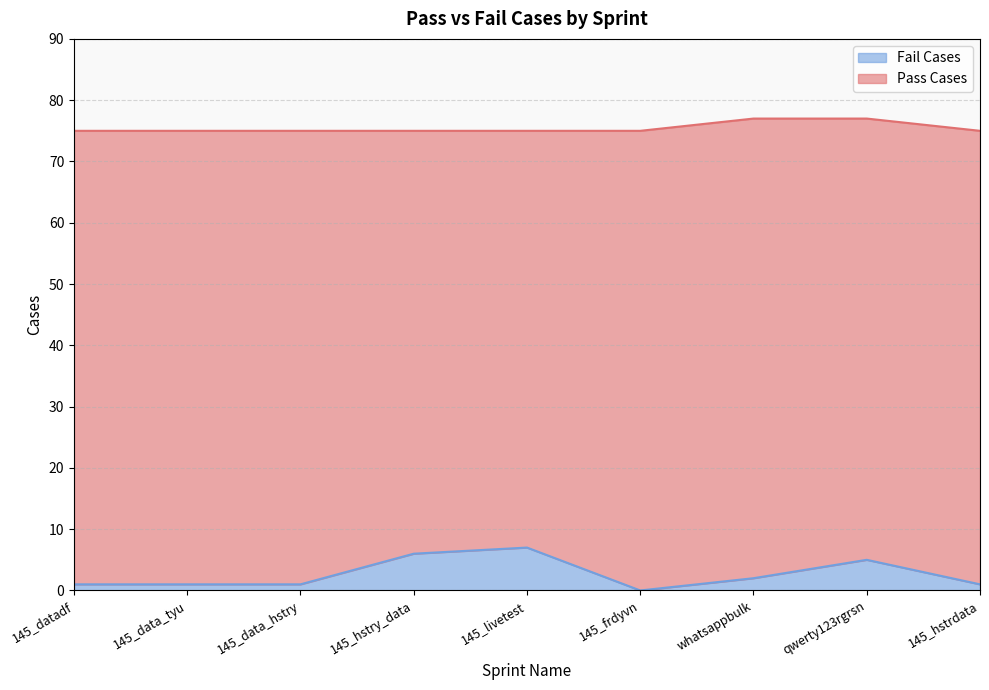

What is the ratio of the value at 145_hstrdata to the value at whatsappbulk?

0.5